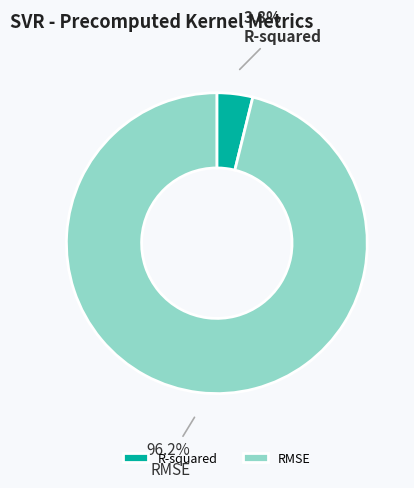

Which slice is the smallest?

R-squared